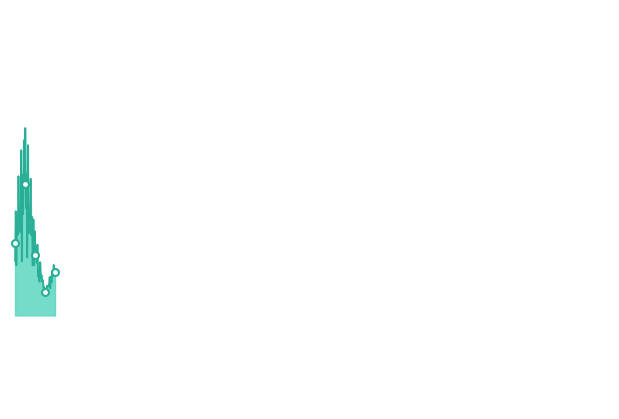

The value at 2022-10-25 is 101.0. True or false?

True